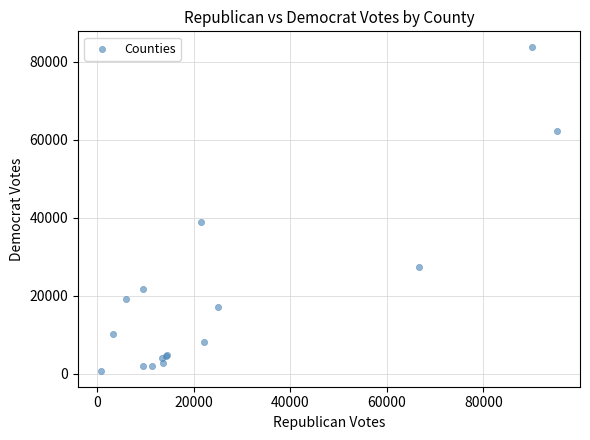

What Y value in the scatter plot is closest to 42232?

38892